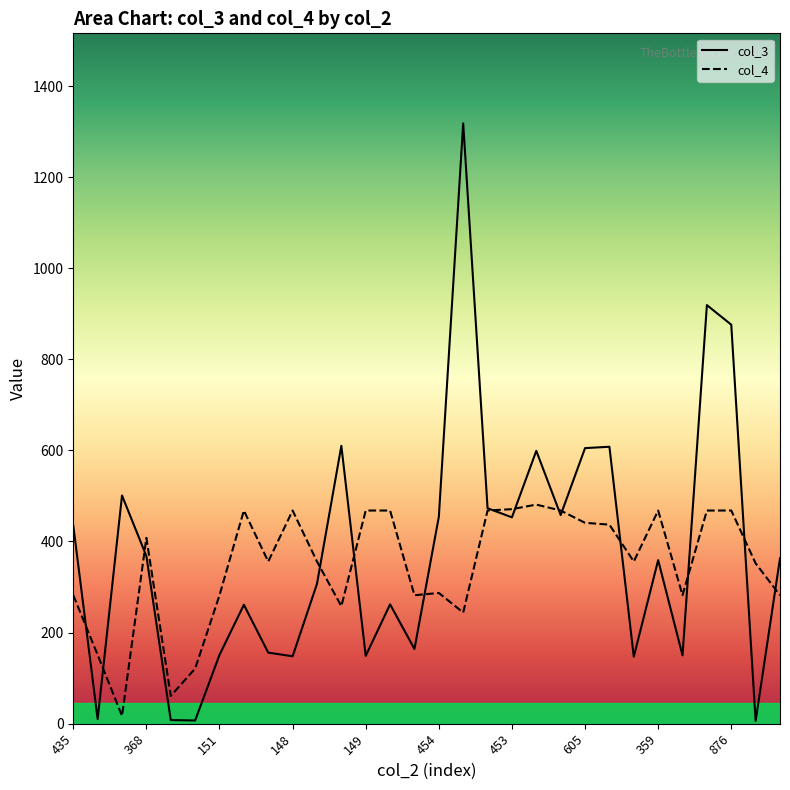

Which category has the lowest value in the col_4 series?

501